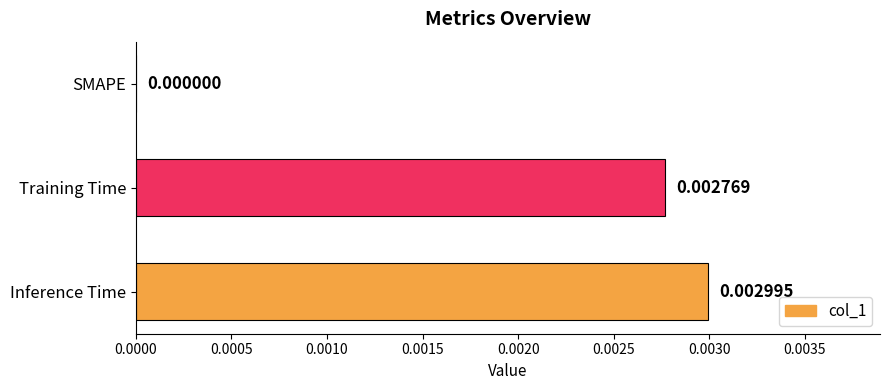

Which label corresponds to the largest value in the chart?

Inference Time